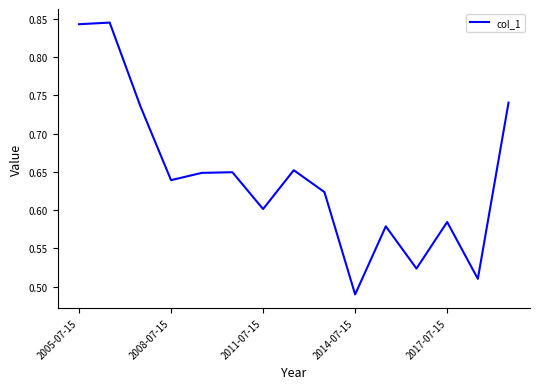

Does the chart display data point markers on the line(s)?

No